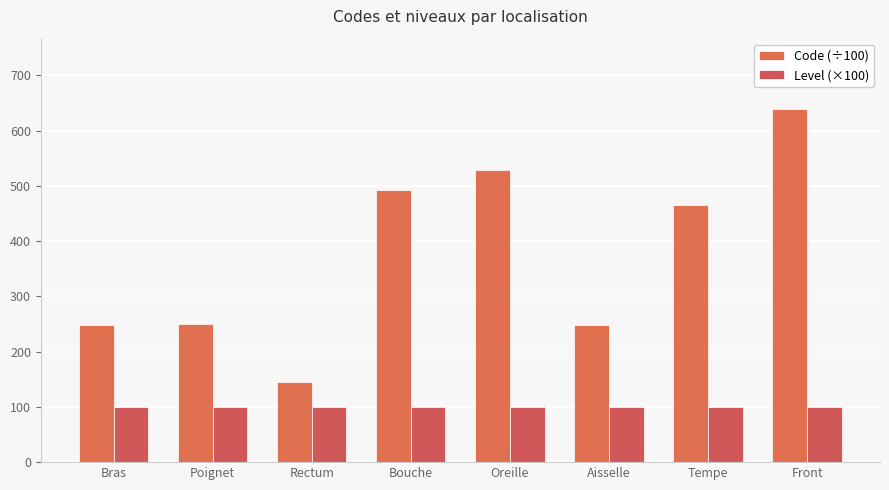

True or false: Code (÷100) has a value of 249.2 at Poignet.

True